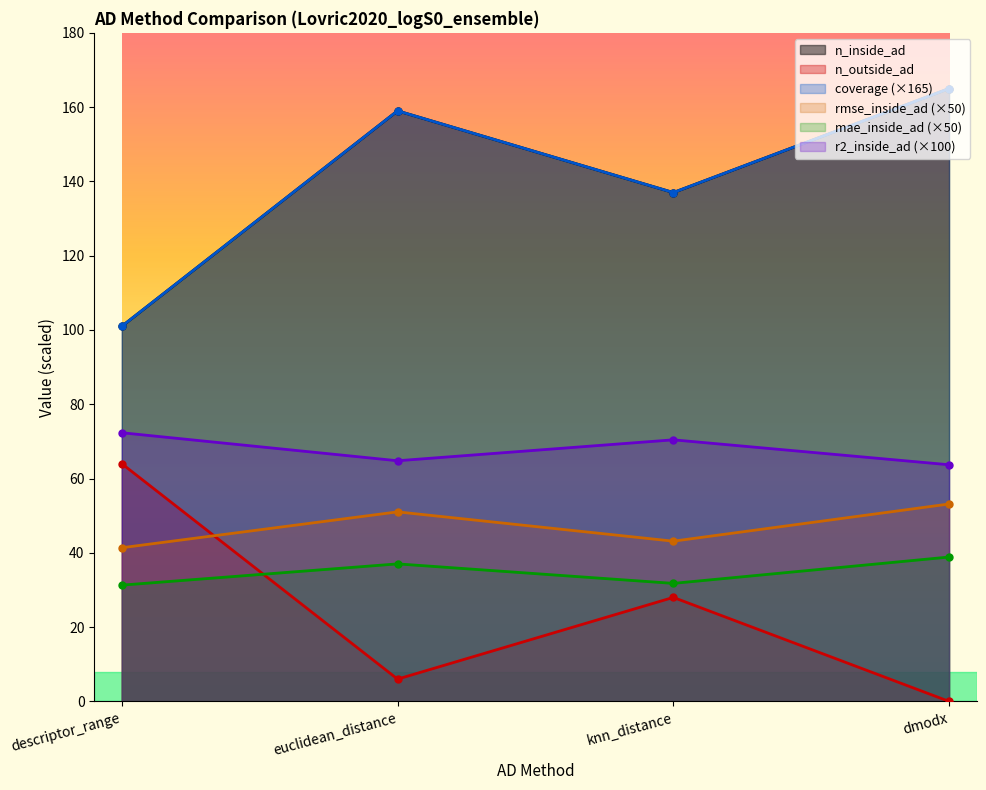

Does the chart have visible grid lines?

No